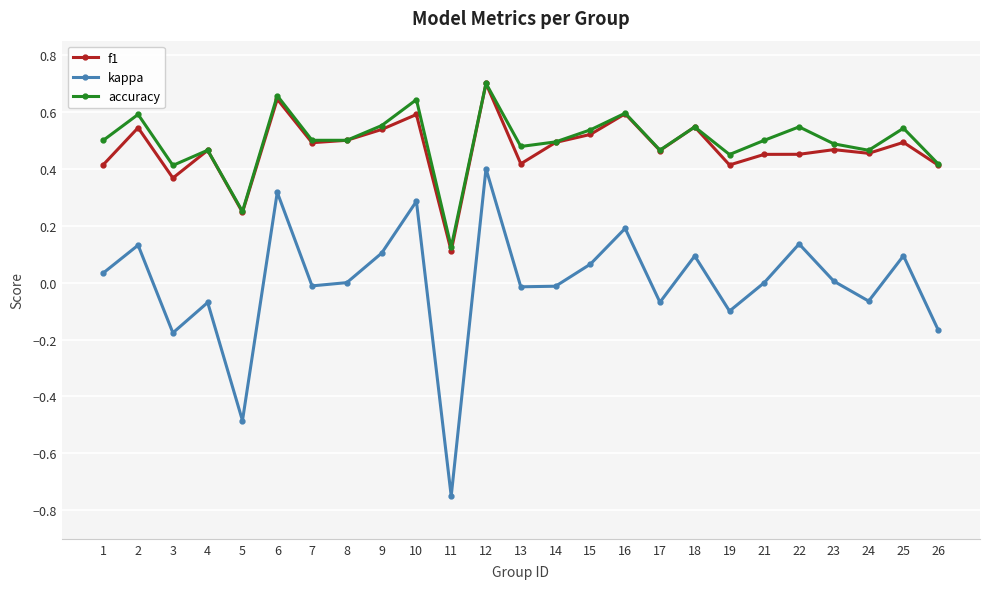

At which category does the chart reach its minimum across all series?

11